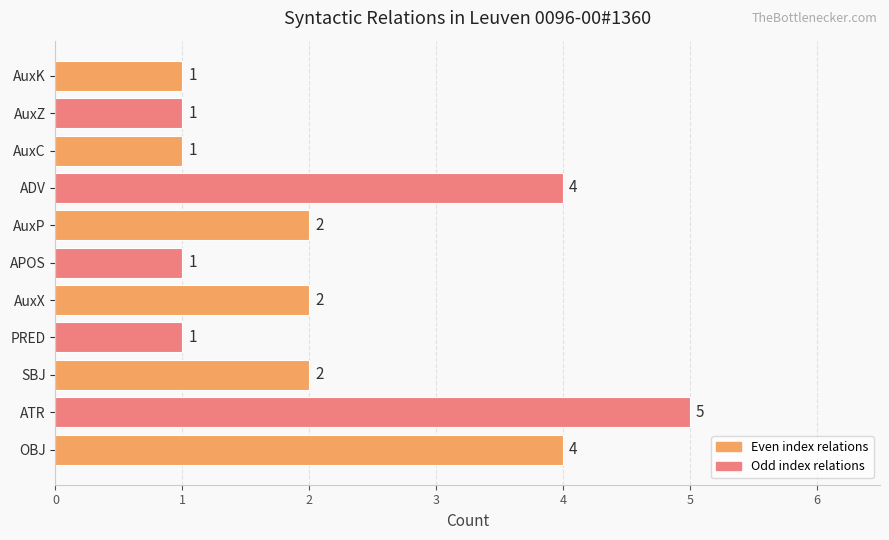

What is the ratio of the value at OBJ to the value at AuxX?

2.0